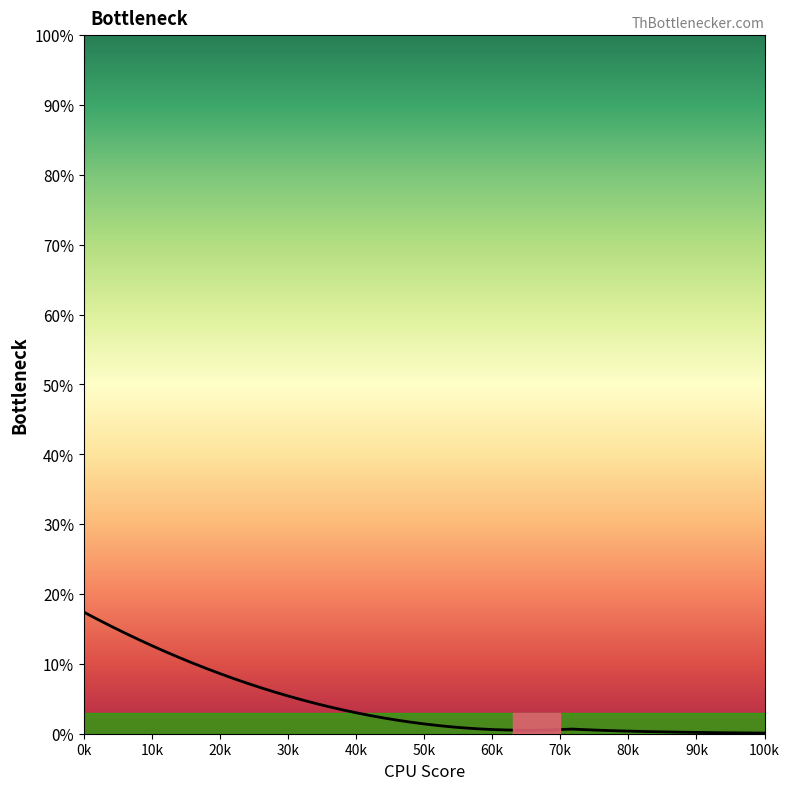

What is the maximum value shown in the chart?

17.4